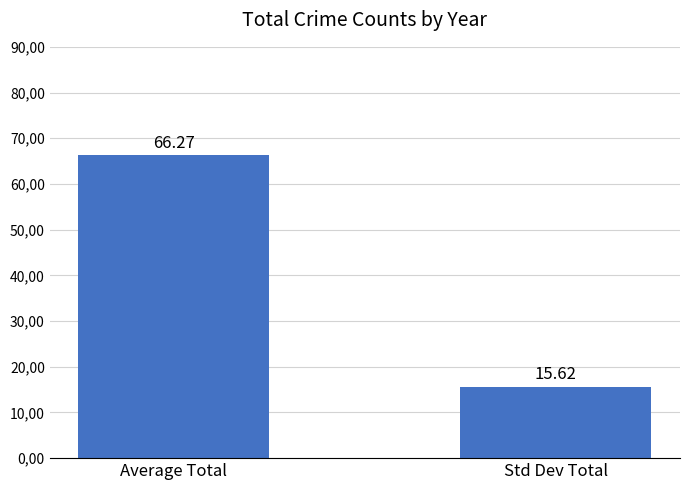

Are the bars horizontal?

No